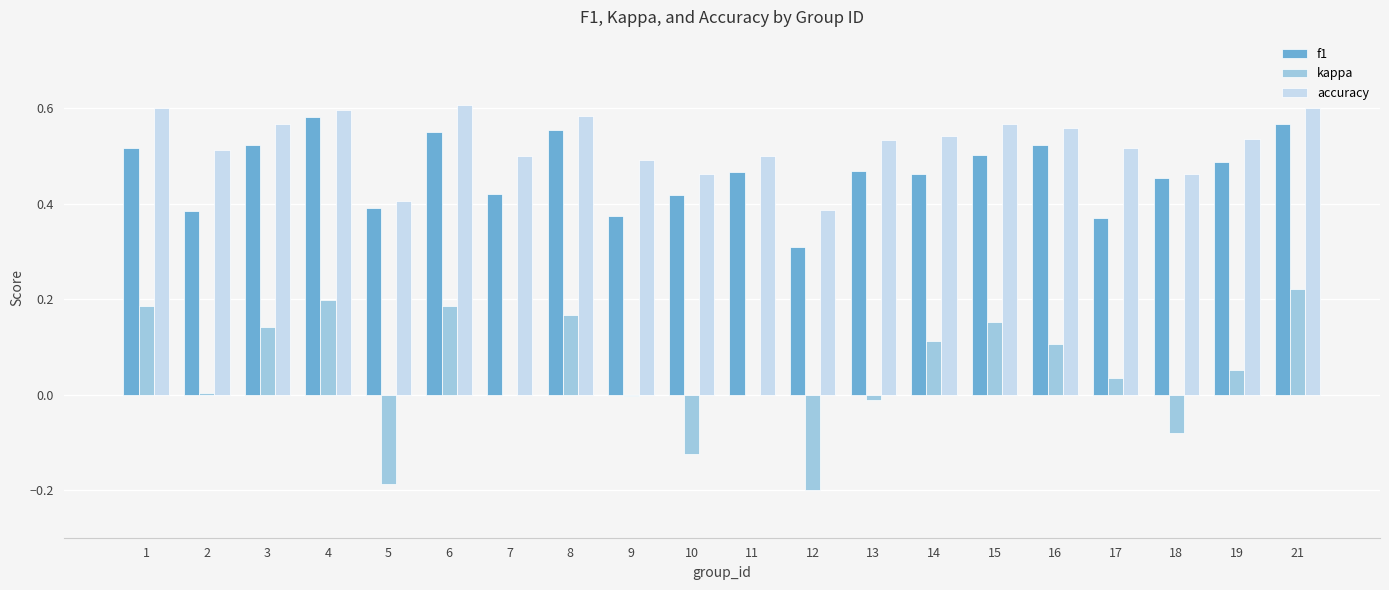

True or false: accuracy has a value of 0.2 at 3.

False